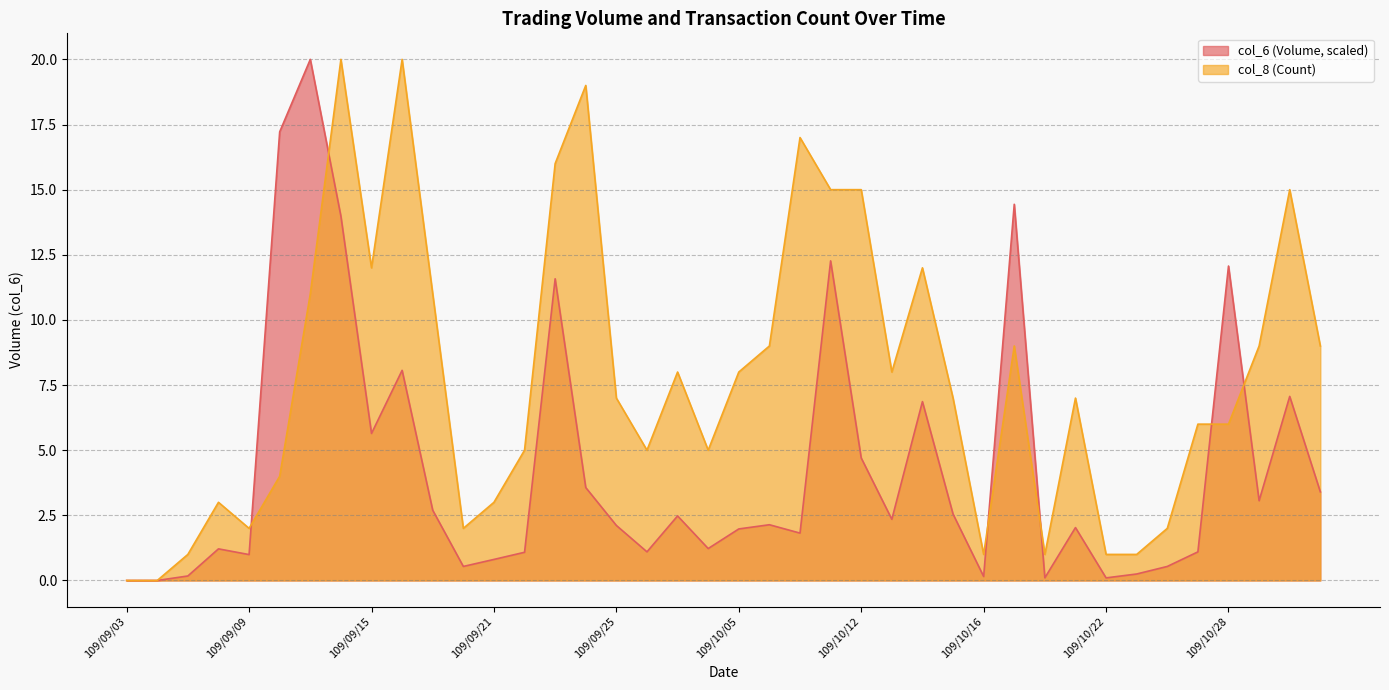

How many values in the col_8 (Count) series are below 7?

18